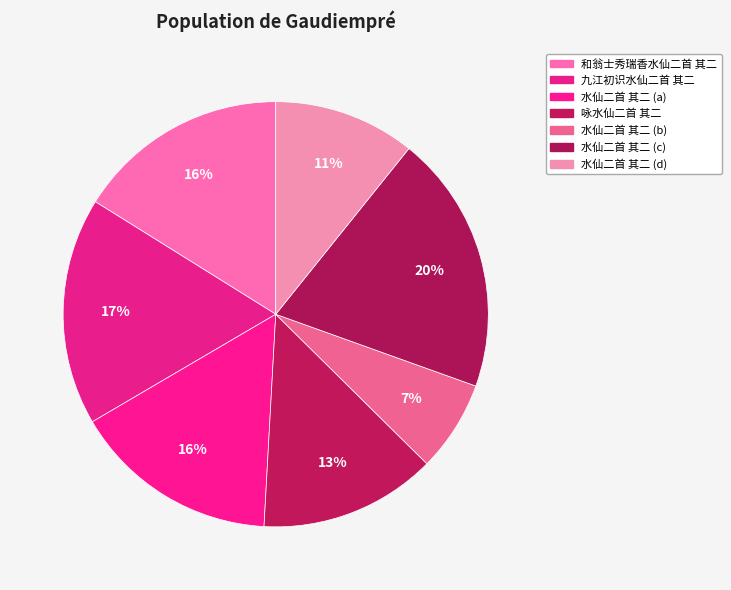

How many slices are in this pie chart?

7